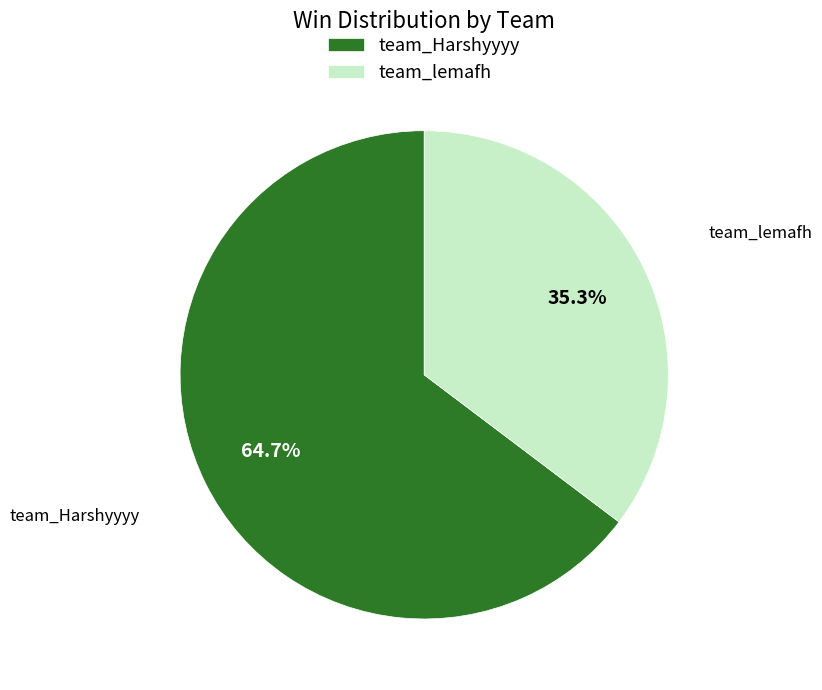

Which has a higher value, team_lemafh or team_Harshyyyy?

team_Harshyyyy